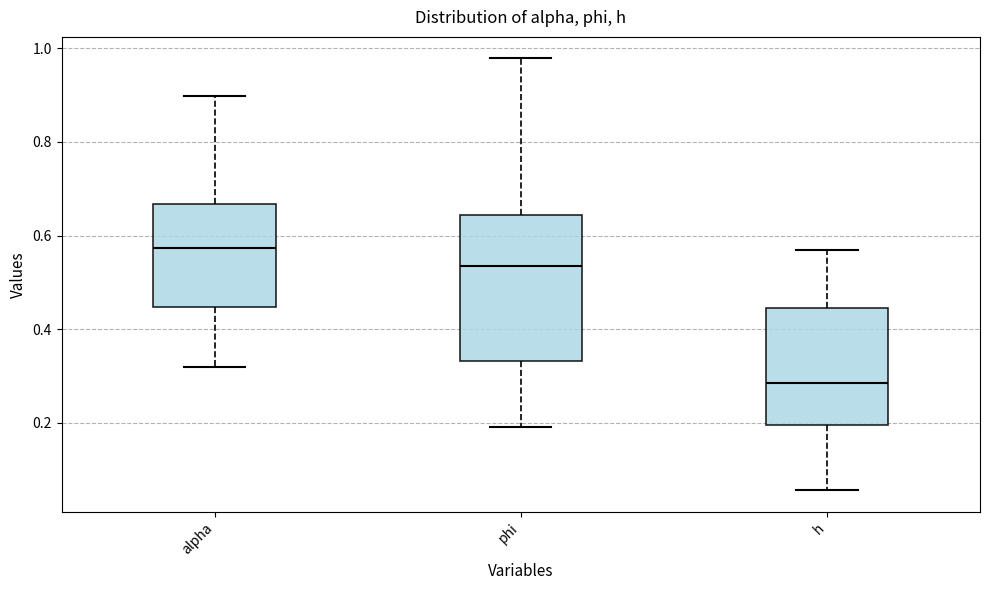

Reading left to right, transcribe this box plot: for each box, give where its median line is, the range the box spans, and where its two whiskers end, as read against the y-axis. The values are not printed on the chart, so give them approximately, as read against the axis.

alpha: median 0.58, box 0.44 to 0.66, whiskers 0.32 to 0.90
phi: median 0.54, box 0.34 to 0.64, whiskers 0.20 to 0.98
h: median 0.28, box 0.20 to 0.44, whiskers 0.06 to 0.56